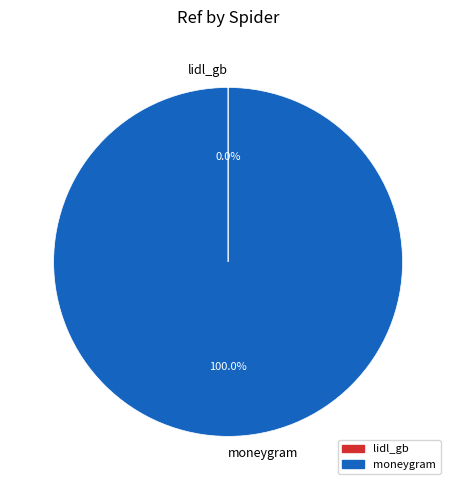

The moneygram slice represents 100% of the pie. True or false?

True